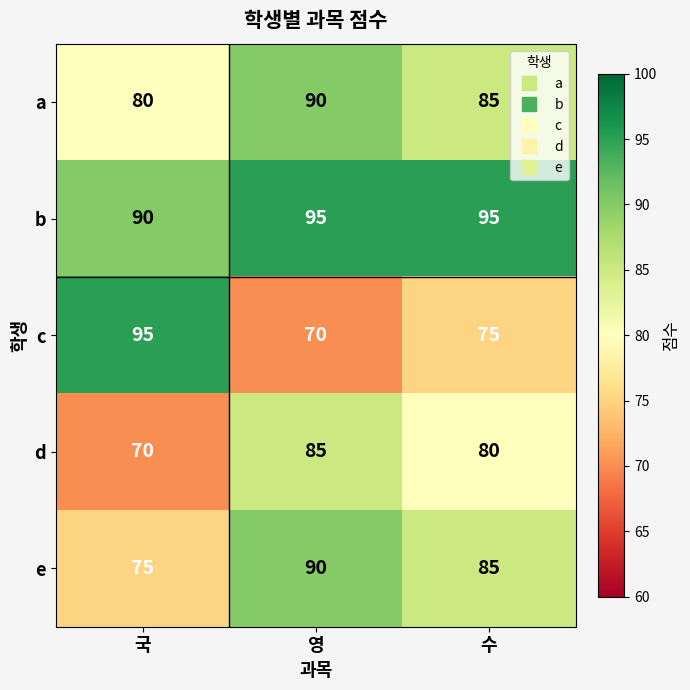

Which series has the largest range (max minus min)?

c